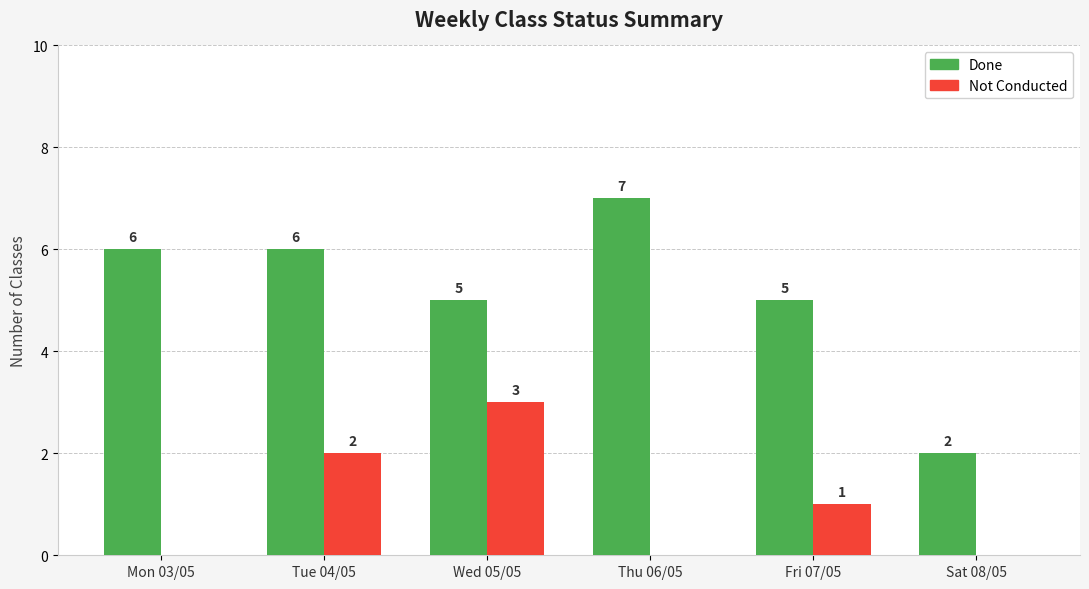

What is the approximate value of Done at Thu 06/05?

7